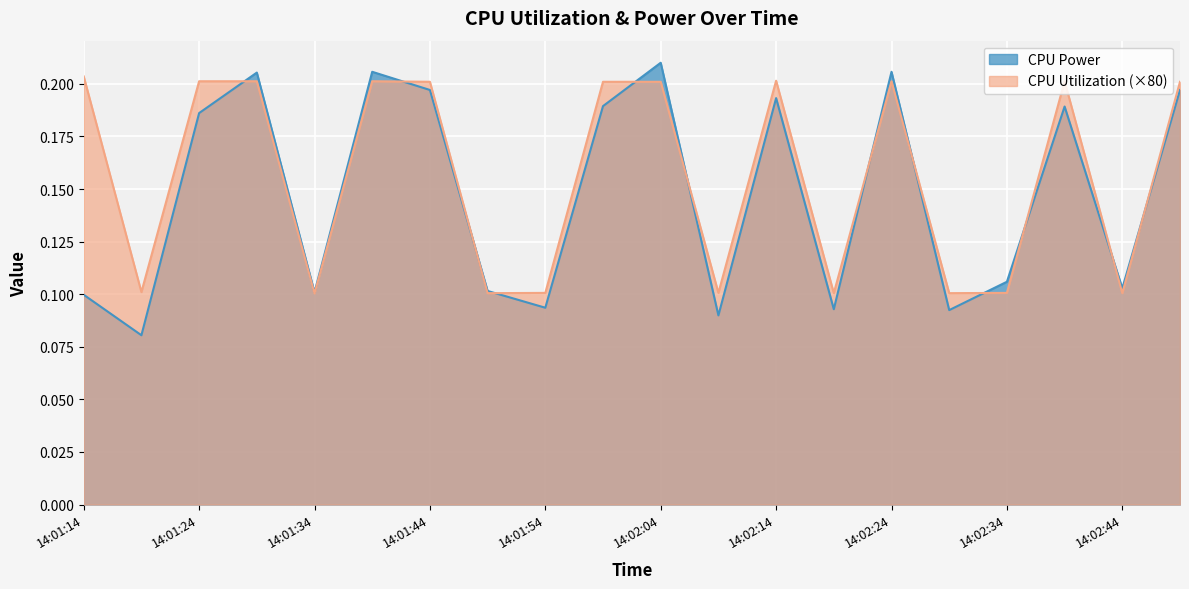

How many lines are shown in the chart?

2